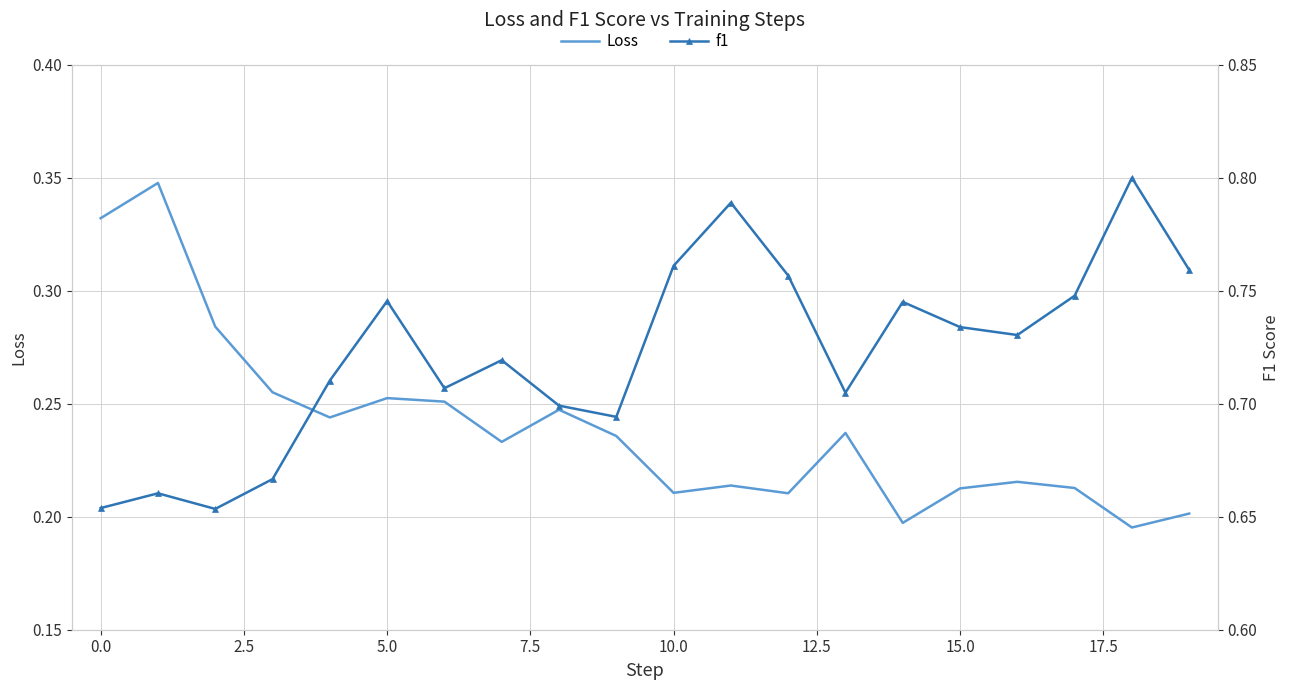

Is it true that Loss equals 0.1 at 5.0?

False